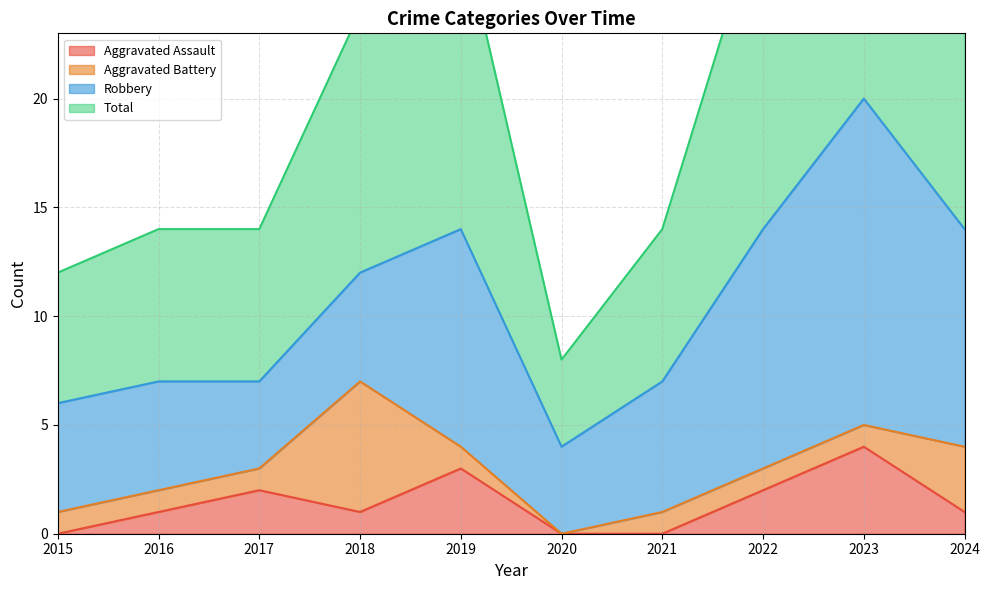

Reading right to left, extract all data points from this chart.

Aggravated Assault: 1	4	2	0	0	3	1	2	1	0
Total: 28	40	29	14	8	28	24	14	14	12